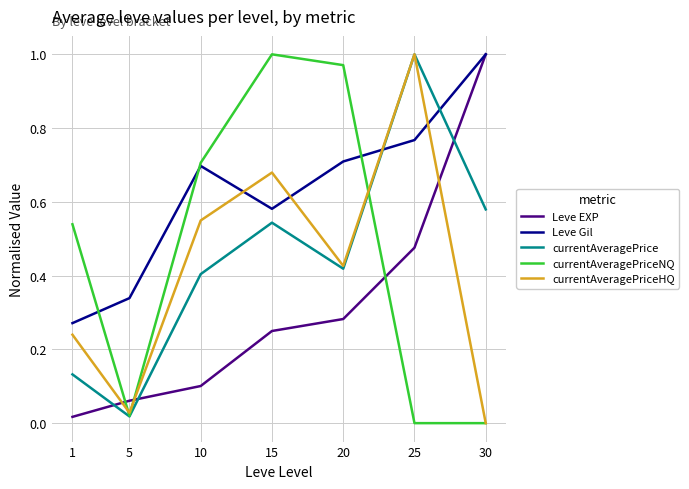

How many intersections are there between Leve Gil and currentAveragePriceHQ?

4